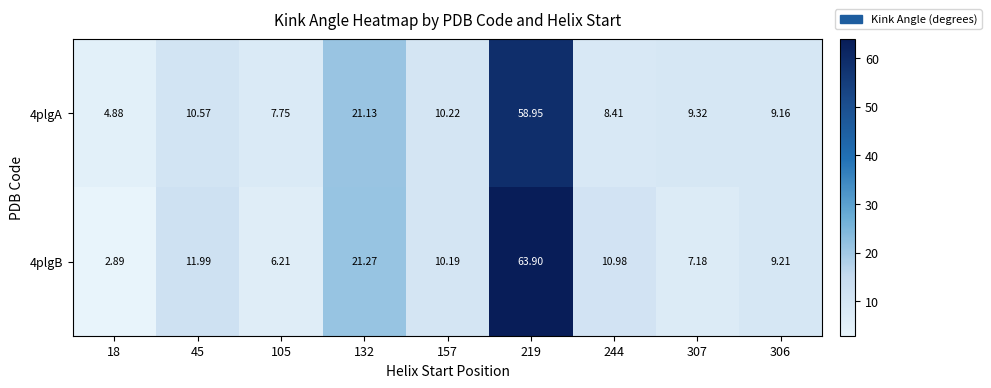

At 45, list the series in order from largest to smallest.

4plgB, 4plgA